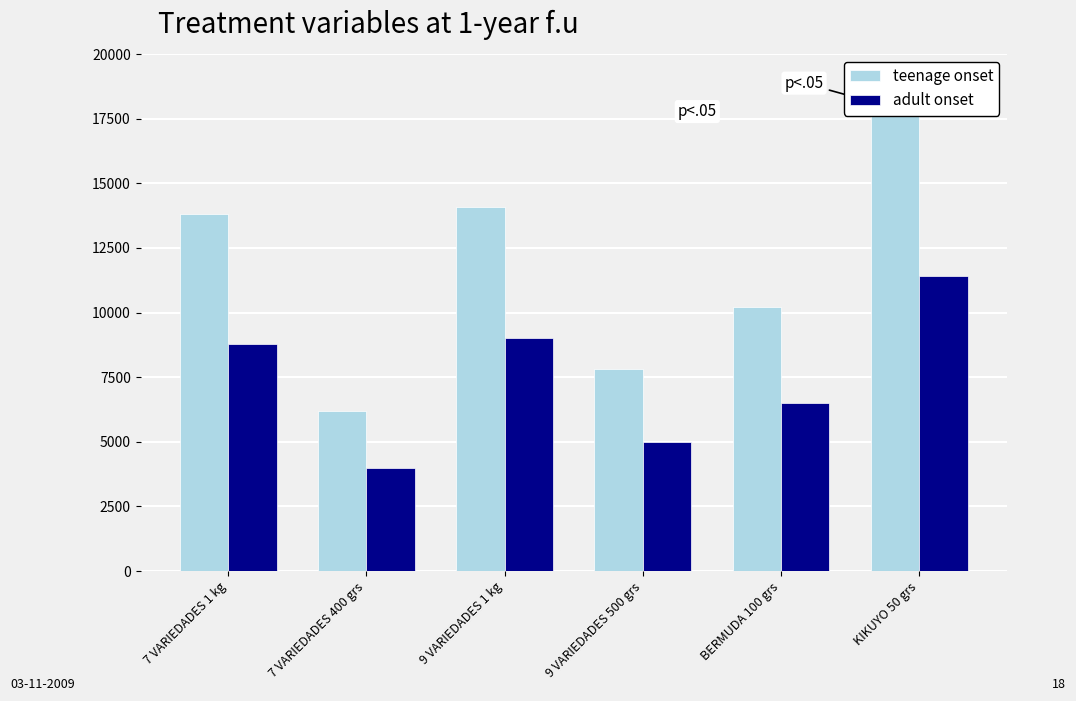

Which has a higher value, 9 VARIEDADES 1 kg or 7 VARIEDADES 1 kg?

9 VARIEDADES 1 kg